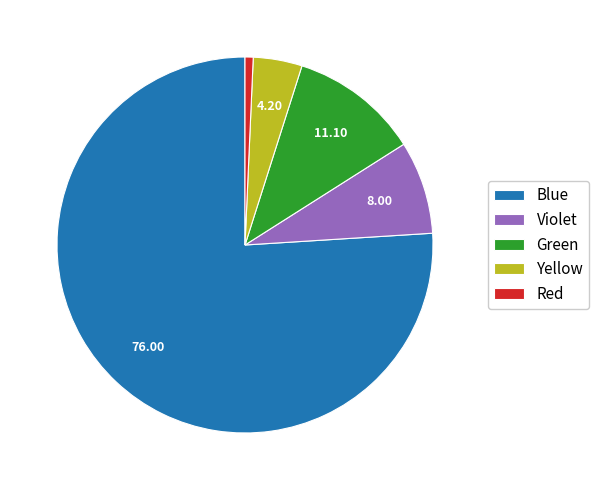

Is there a majority slice in this chart?

Yes